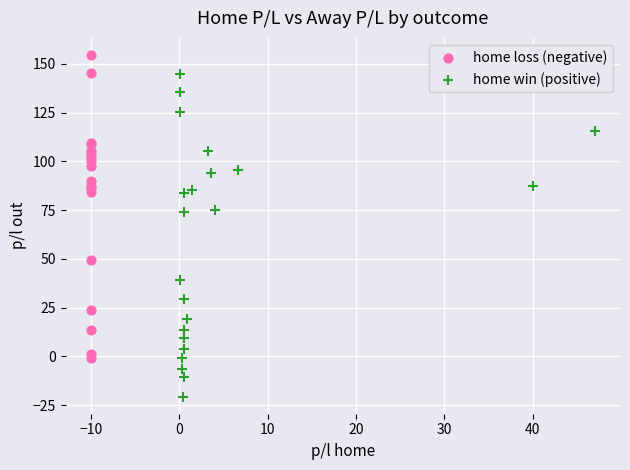

Which series reaches the maximum Y coordinate?

home loss (negative)